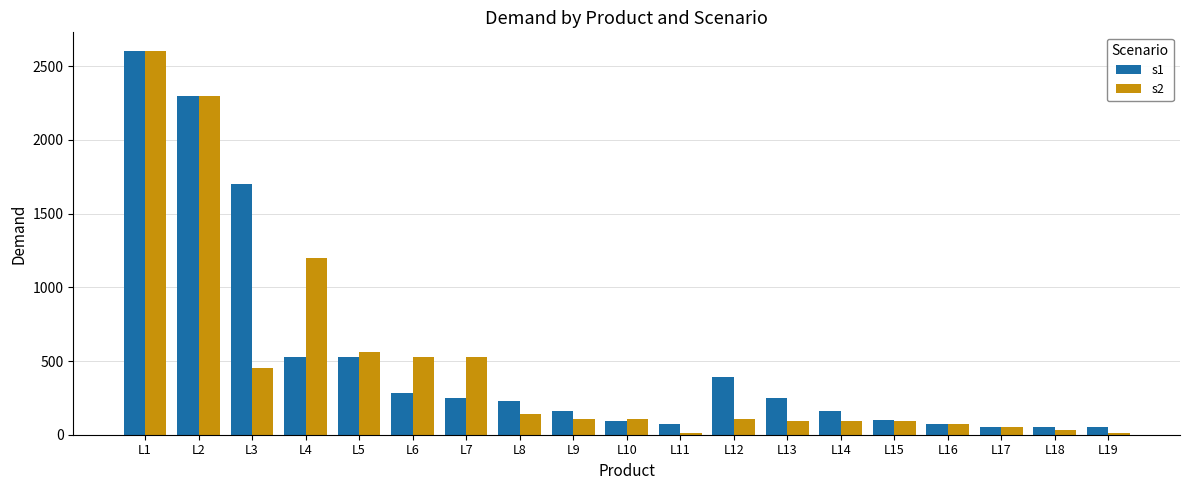

List the series in order of their overall mean, highest first.

s1, s2